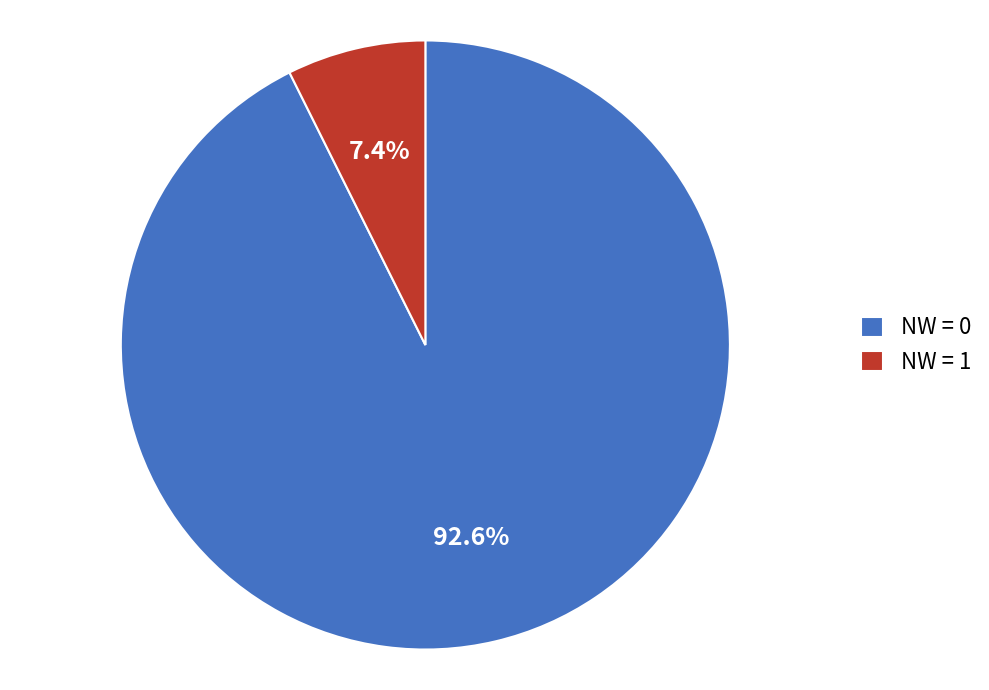

Which category has the biggest portion of the pie?

NW = 0